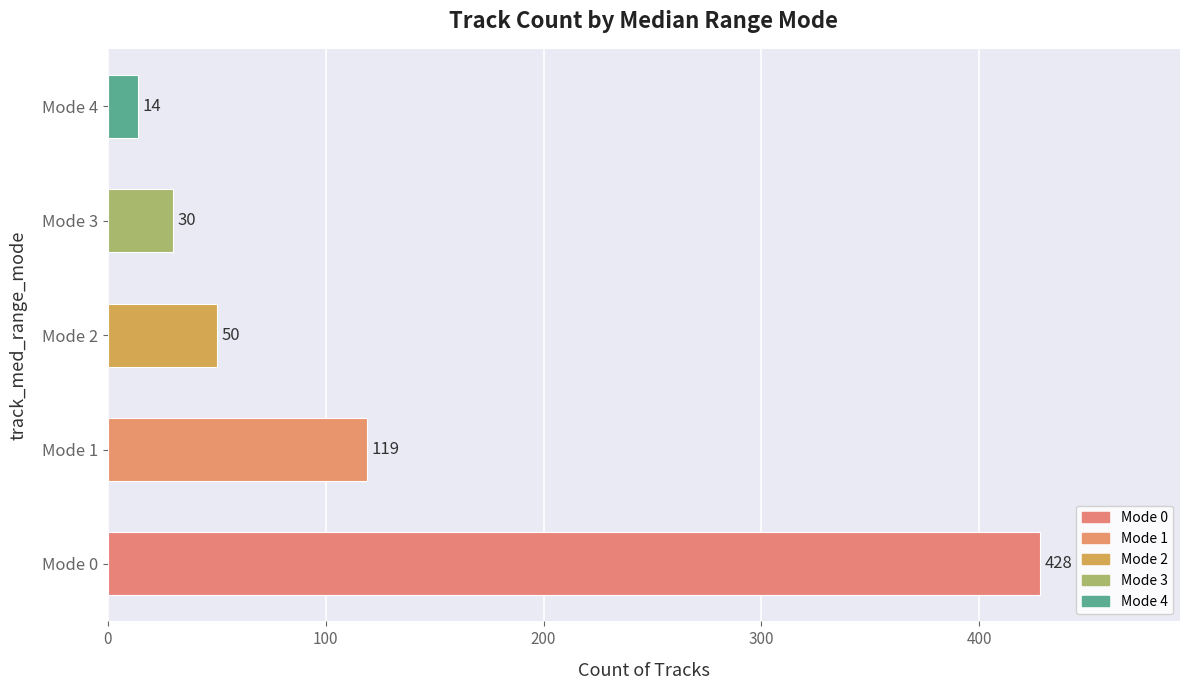

Rank the categories by value from highest to lowest.

Mode 0, Mode 1, Mode 2, Mode 3, Mode 4